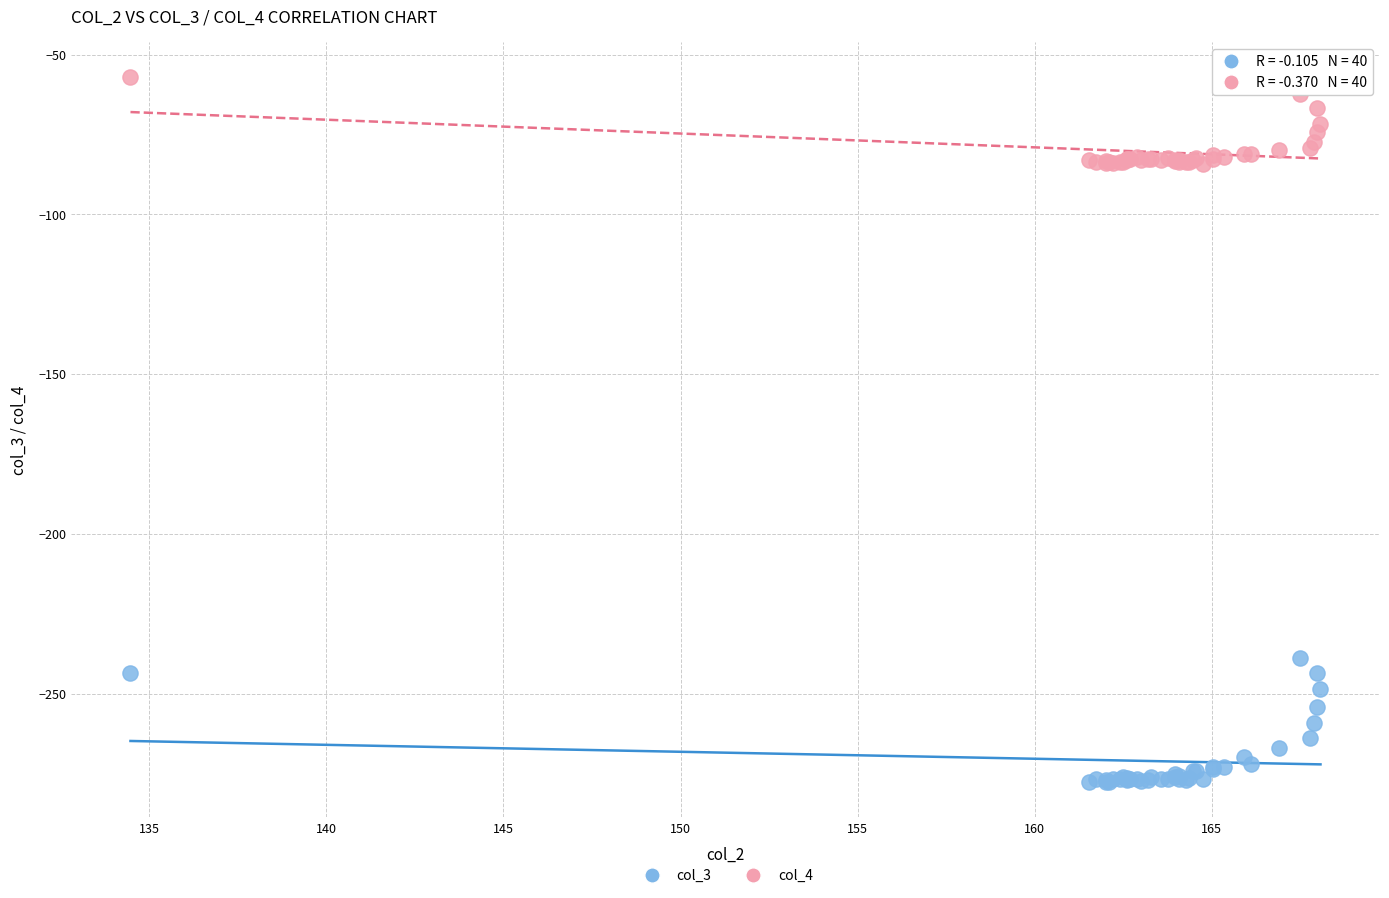

What are all the series names shown in the legend?

col_3, col_4